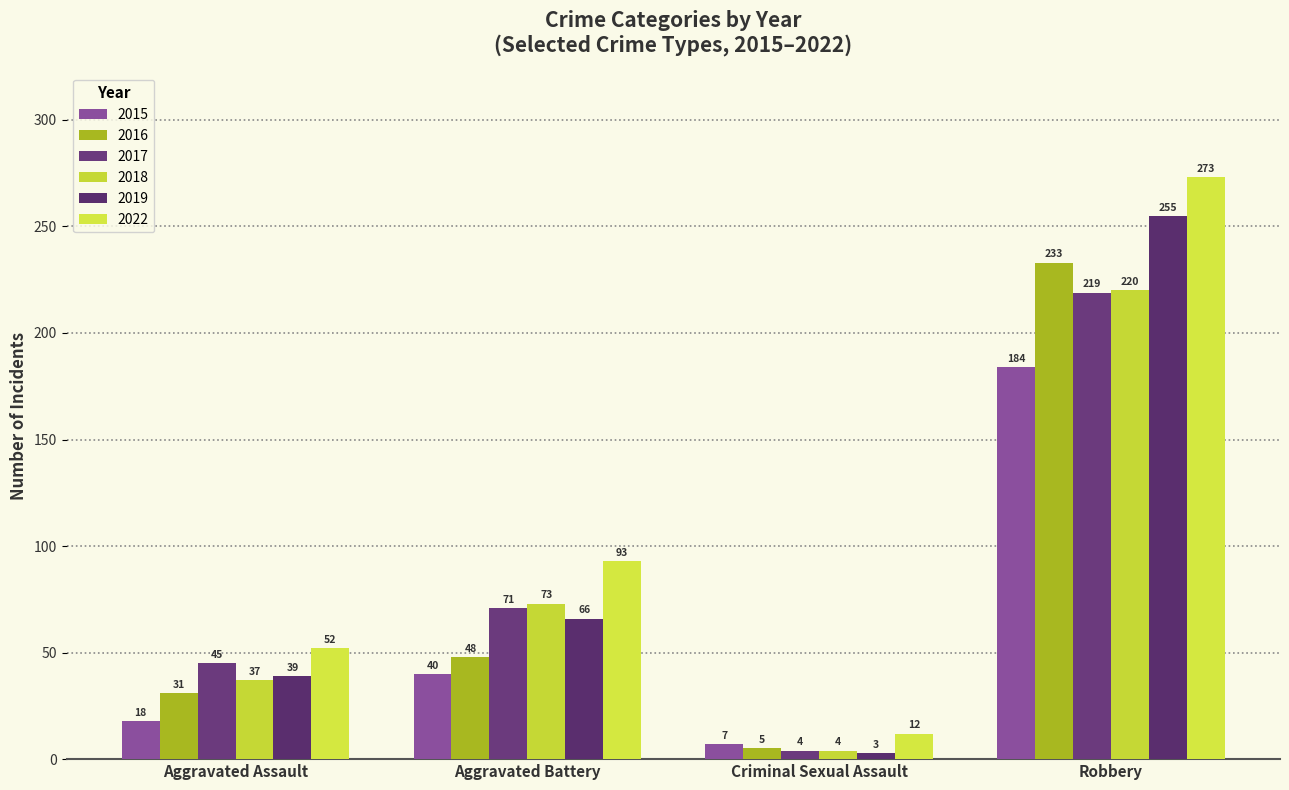

Reading left to right, transcribe all the data shown in this chart.

2015: Aggravated Assault=18	Aggravated Battery=40	Criminal Sexual Assault=7	Robbery=184
2016: Aggravated Assault=31	Aggravated Battery=48	Criminal Sexual Assault=5	Robbery=233
2017: Aggravated Assault=45	Aggravated Battery=71	Criminal Sexual Assault=4	Robbery=219
2018: Aggravated Assault=37	Aggravated Battery=73	Criminal Sexual Assault=4	Robbery=220
2019: Aggravated Assault=39	Aggravated Battery=66	Criminal Sexual Assault=3	Robbery=255
2022: Aggravated Assault=52	Aggravated Battery=93	Criminal Sexual Assault=12	Robbery=273